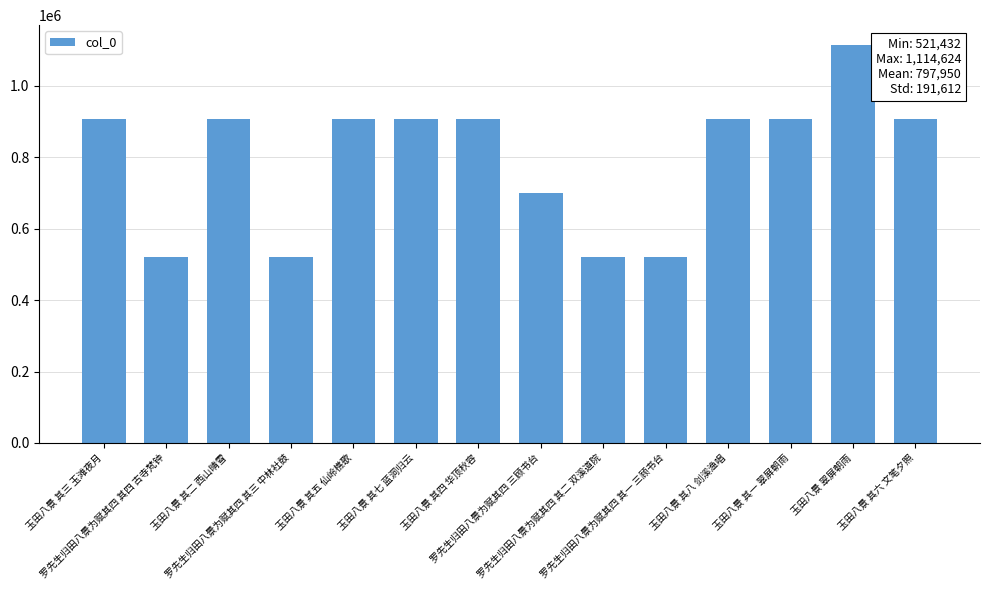

Does the chart contain any negative values?

No